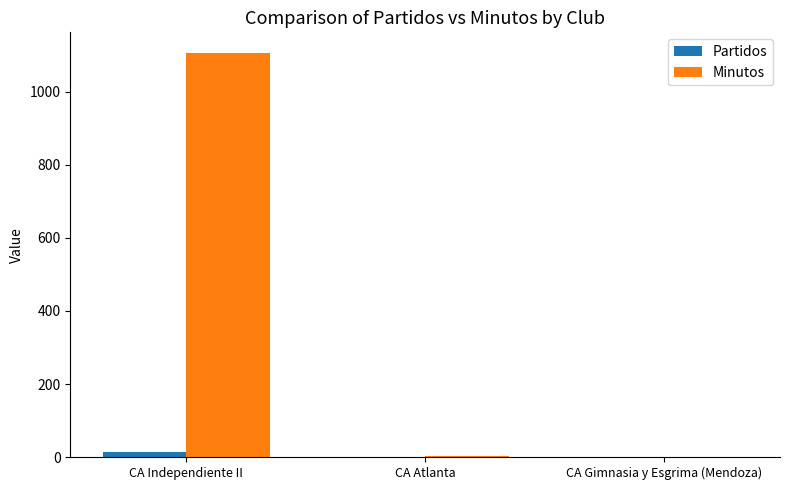

The value of Partidos at CA Gimnasia y Esgrima (Mendoza) is 0. True or false?

True